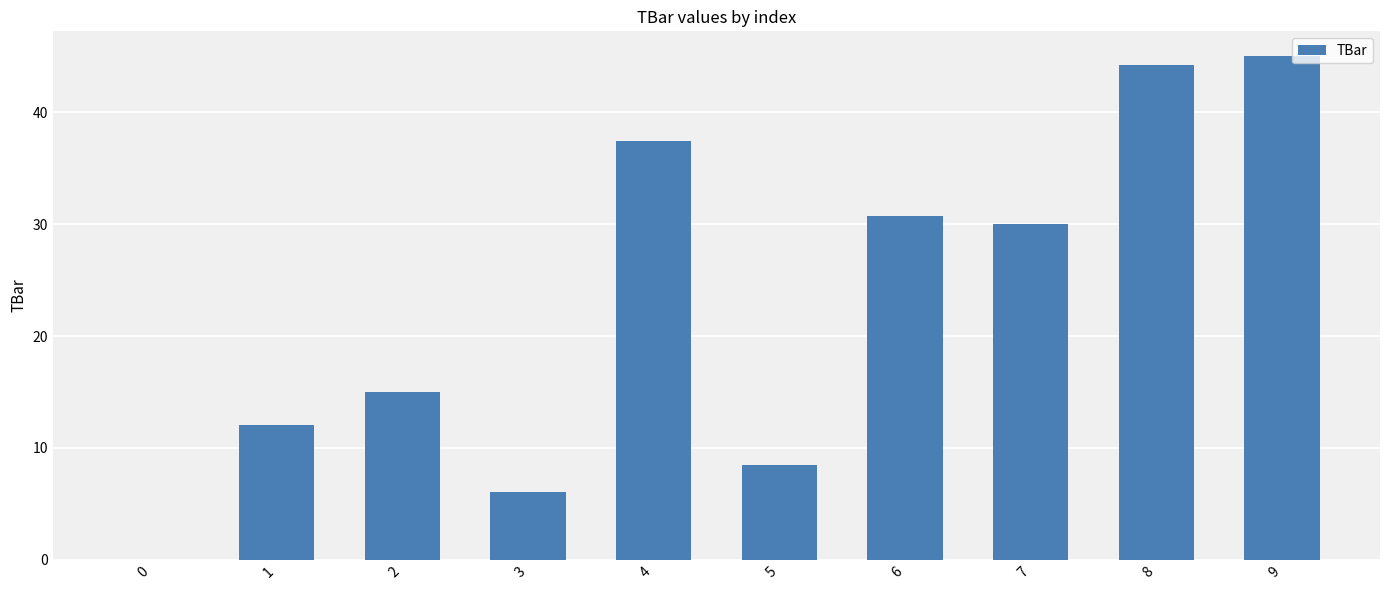

Reading right to left, list all the values displayed in this chart.

9=45.0	8=44.2	7=30.0	6=30.8	5=8.5	4=37.4	3=6.1	2=15.0	1=12.0	0=0.0